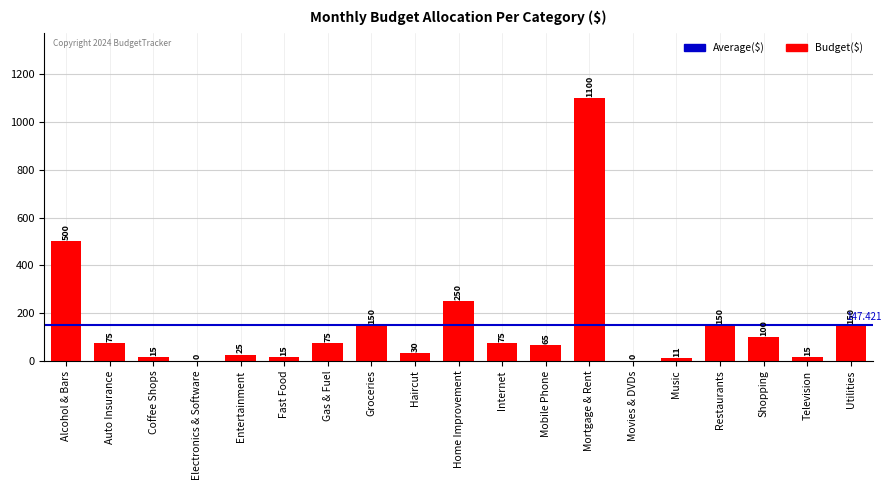

Where is the data nearest to the value 550?

Alcohol & Bars